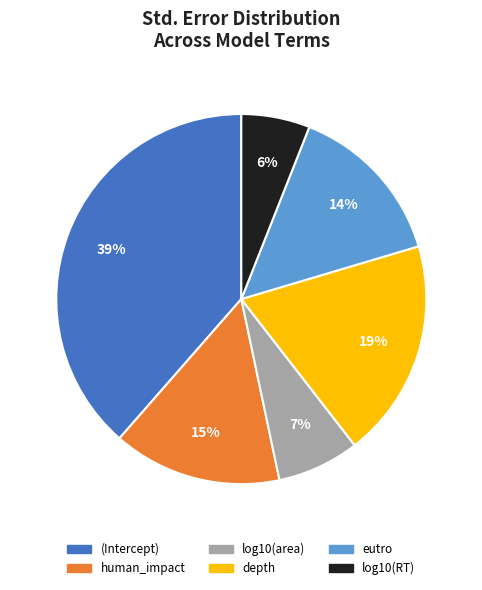

To the nearest percent, what is the average slice percentage?

17%